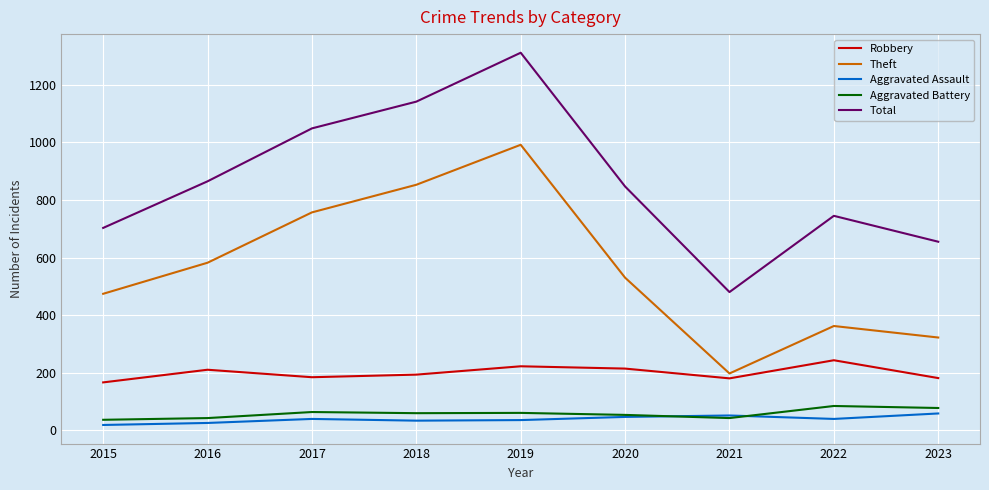

Which series changed the most between 2015 and 2017?

Total